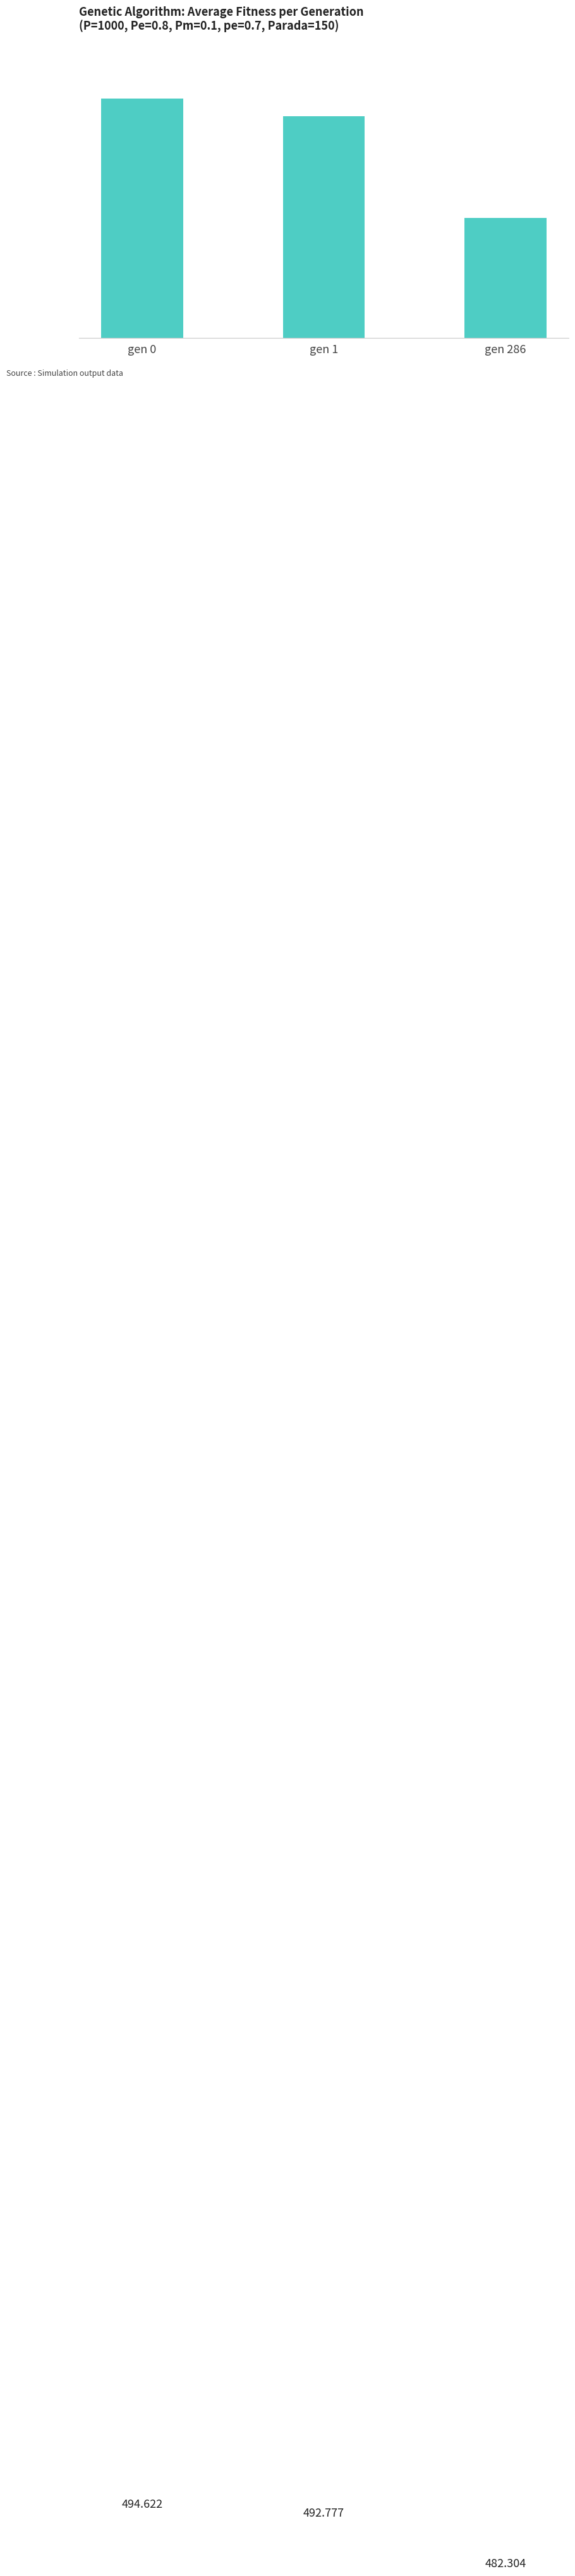

Where is the data nearest to the value 488?

gen 1